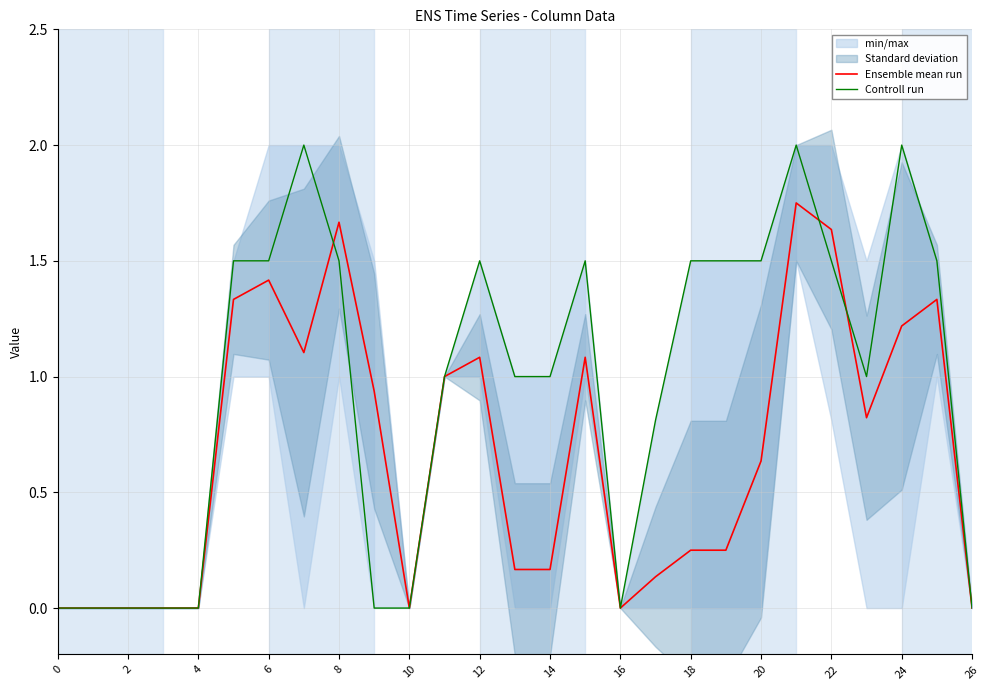

Is it true that Controll run equals 0.7 at 15?

False